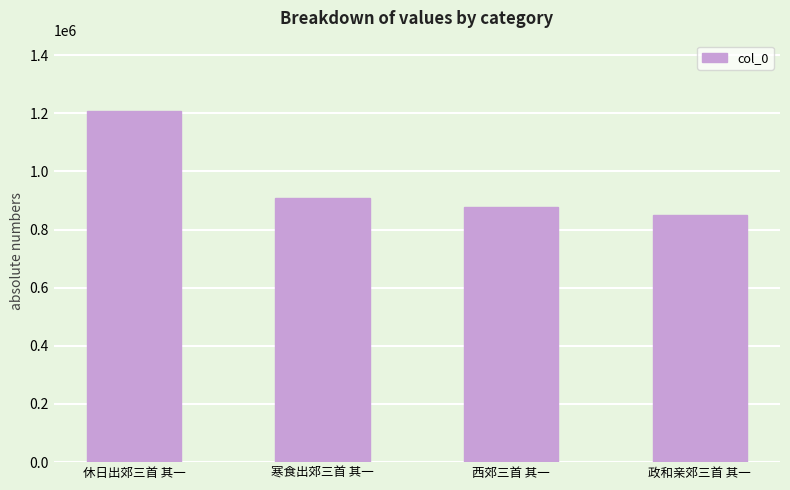

What is the maximum value shown in the chart?

1208109